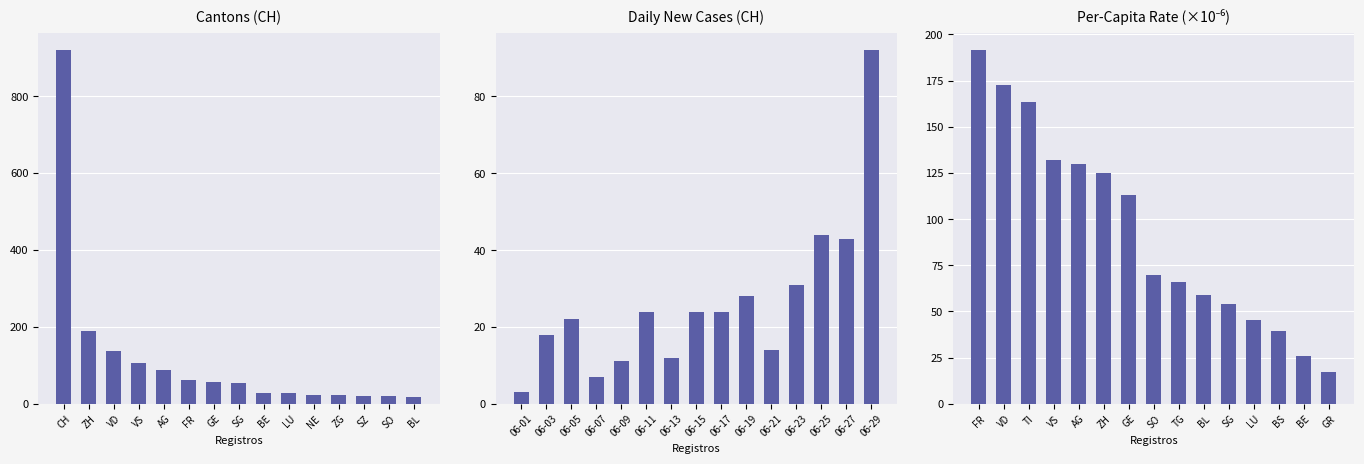

How many data points in Daily New (CH) are above 24?

5